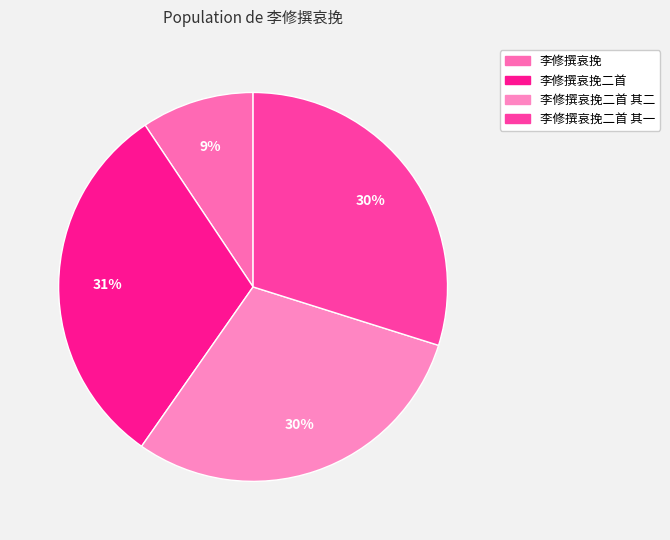

Count the number of slices in the pie.

4